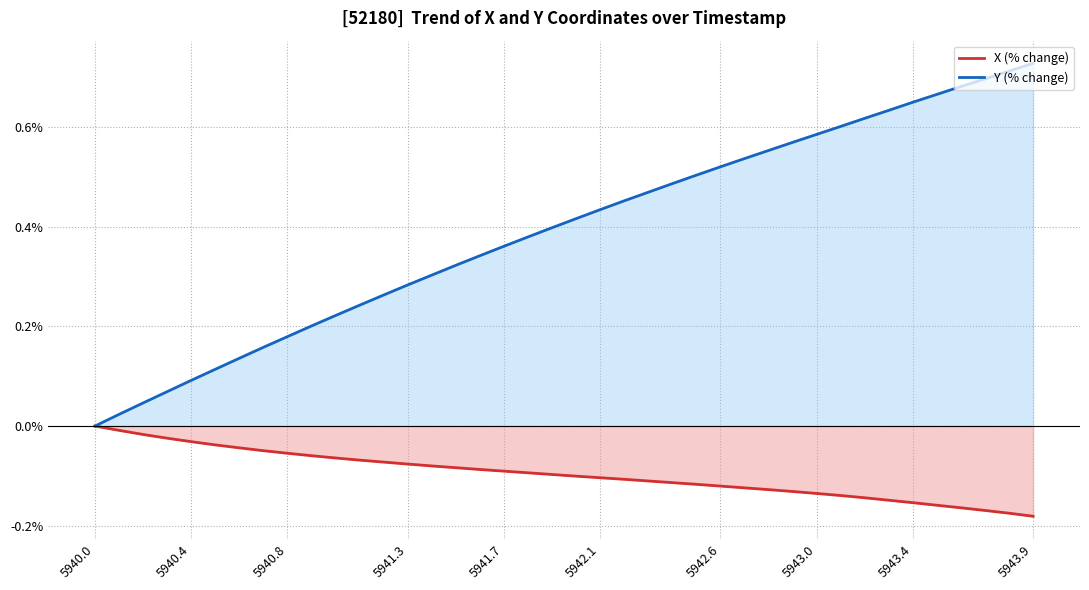

At which label does Y (% change) reach its minimum?

5940.0